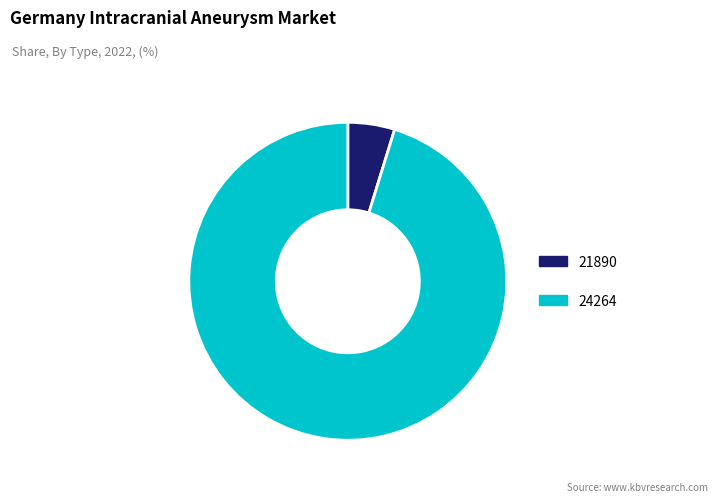

What is the ratio of the value at 24264 to the value at 21890?

20.0